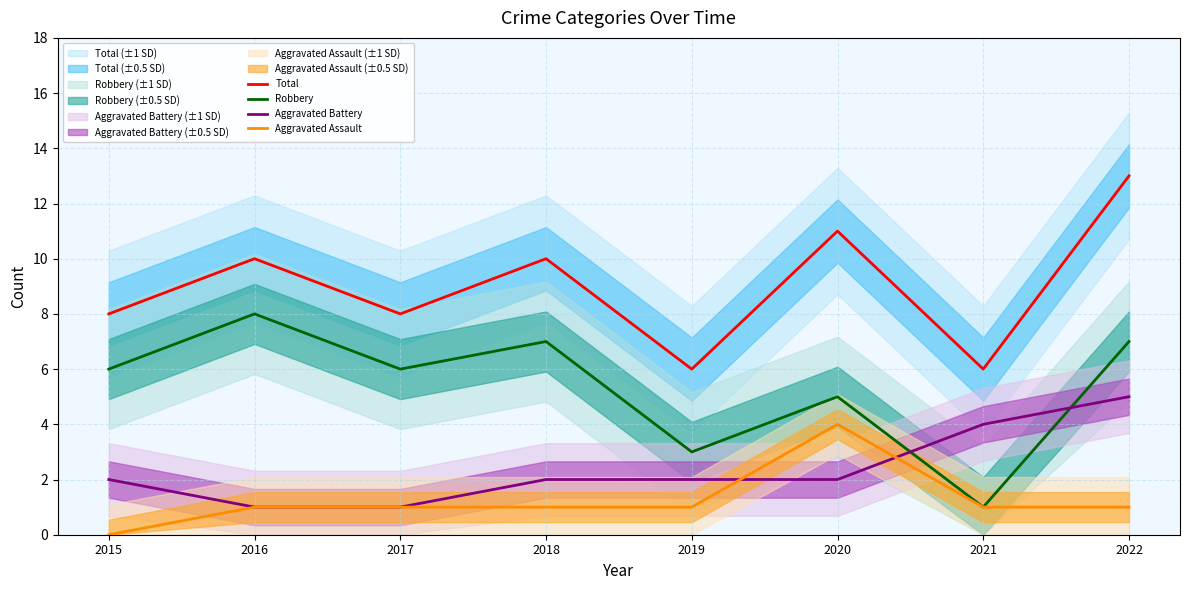

What is the greatest value displayed?

13